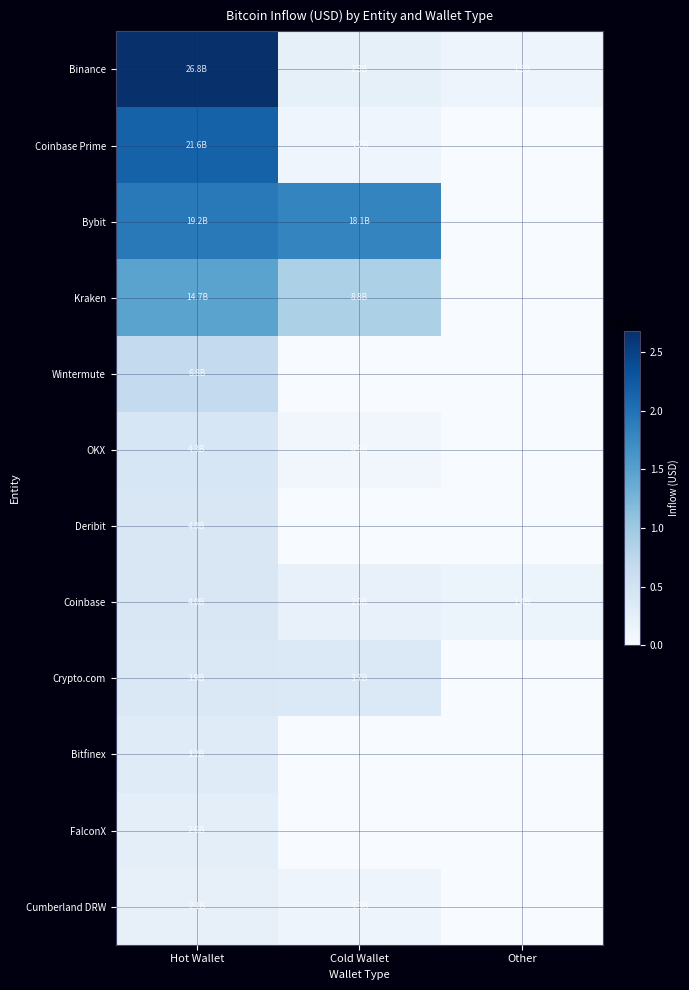

At which label does Binance first exceed 2299495096?

Hot Wallet